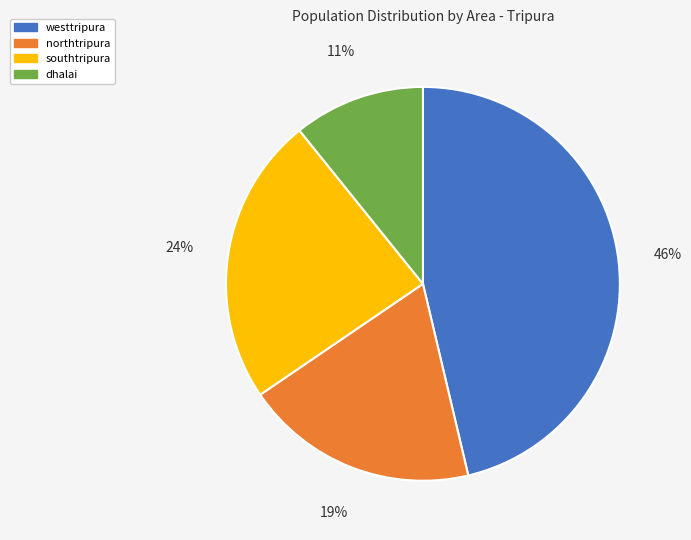

To the nearest percent, what is the combined percentage of dhalai and southtripura?

35%